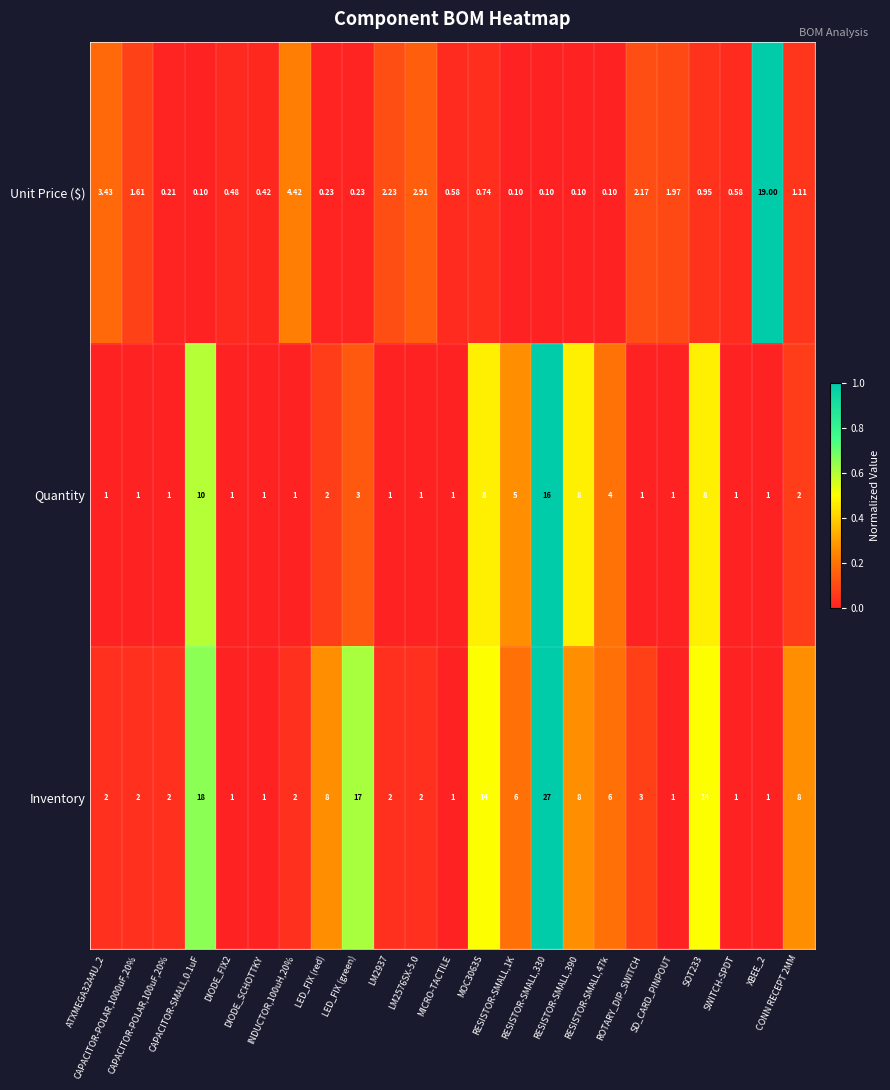

Rank the series by their average value, from lowest to highest.

Unit Price ($), Quantity, Inventory